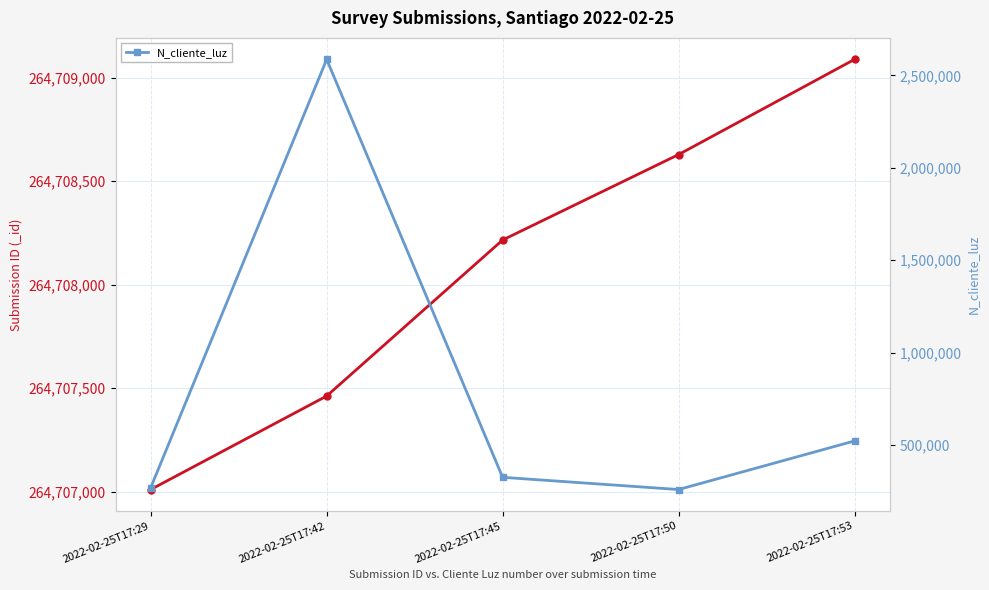

True or false: the data shows 521566 at 2022-02-25T17:53.

True